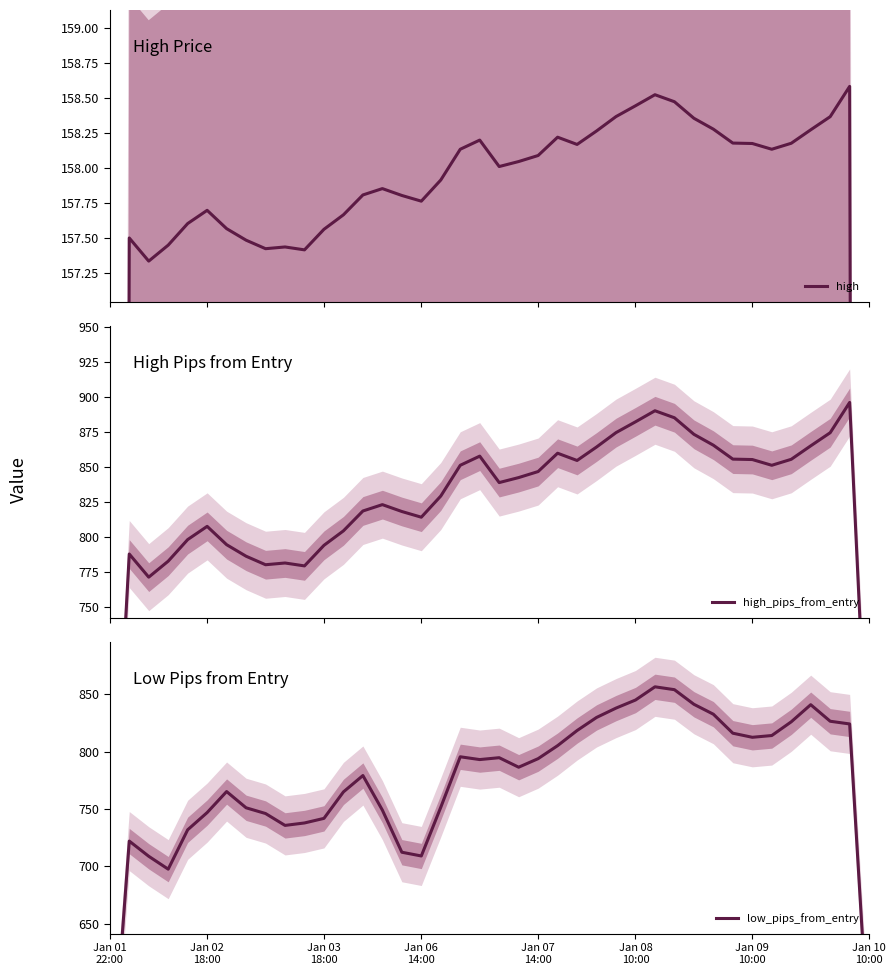

Rank the series by their maximum value, from lowest to highest.

high, low_pips_from_entry, high_pips_from_entry